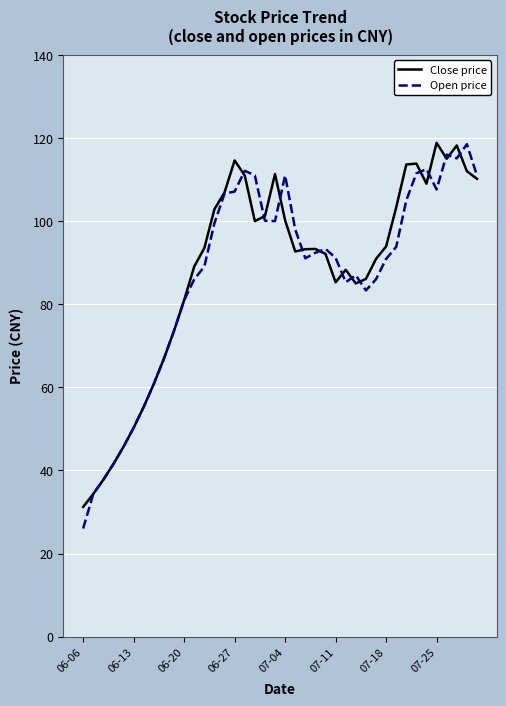

What is the minimum value shown in the chart?

26.0